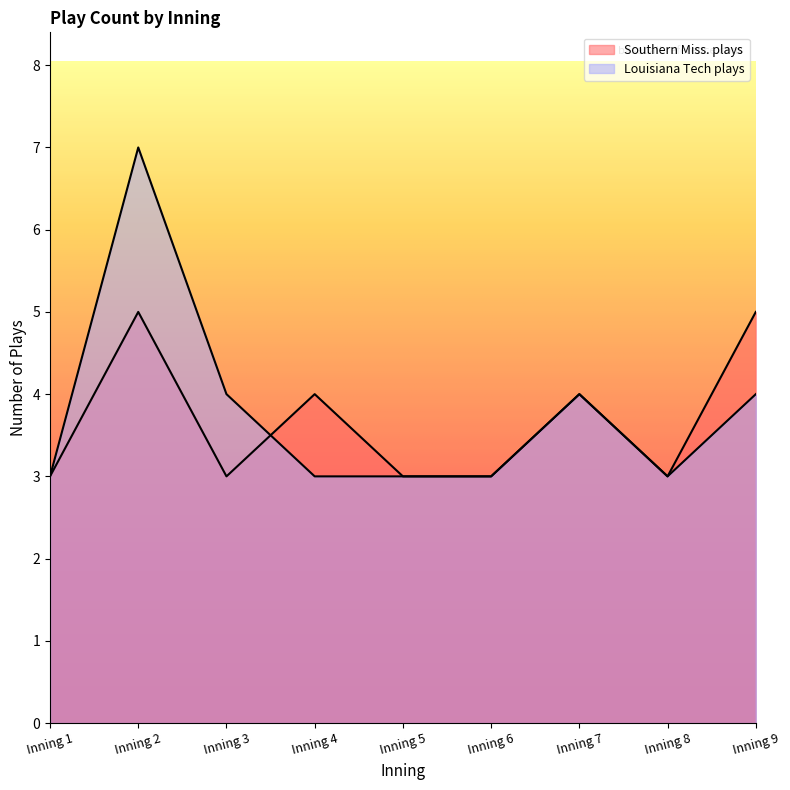

At which label does Southern Miss. plays reach its minimum?

Inning 1